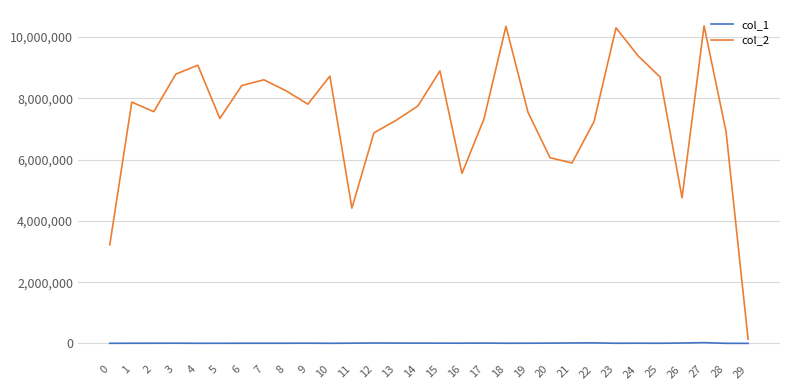

Rank the series by their maximum value, from highest to lowest.

col_2, col_1